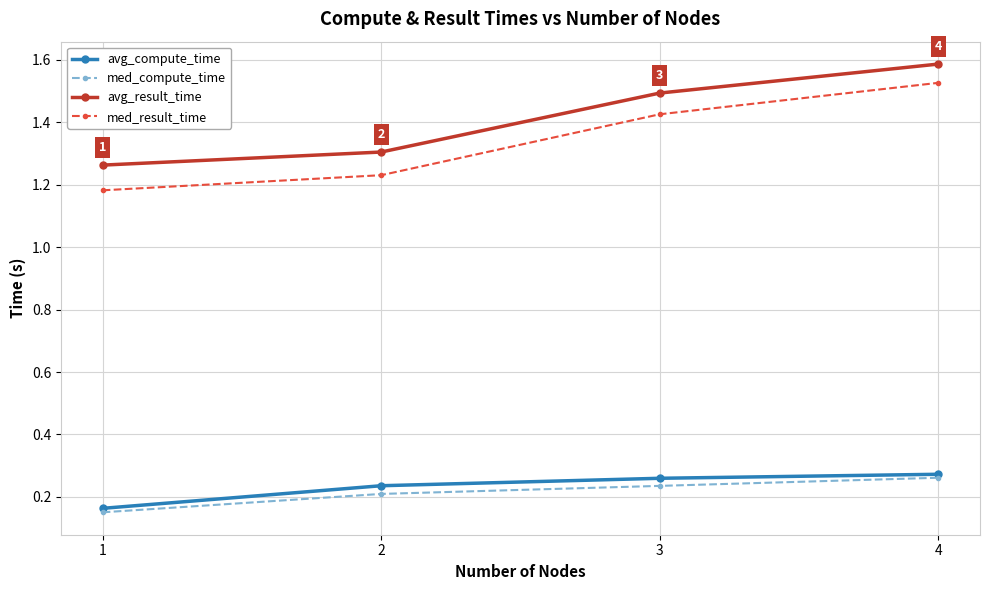

True or false: avg_compute_time has more than 1 interior local peaks.

False